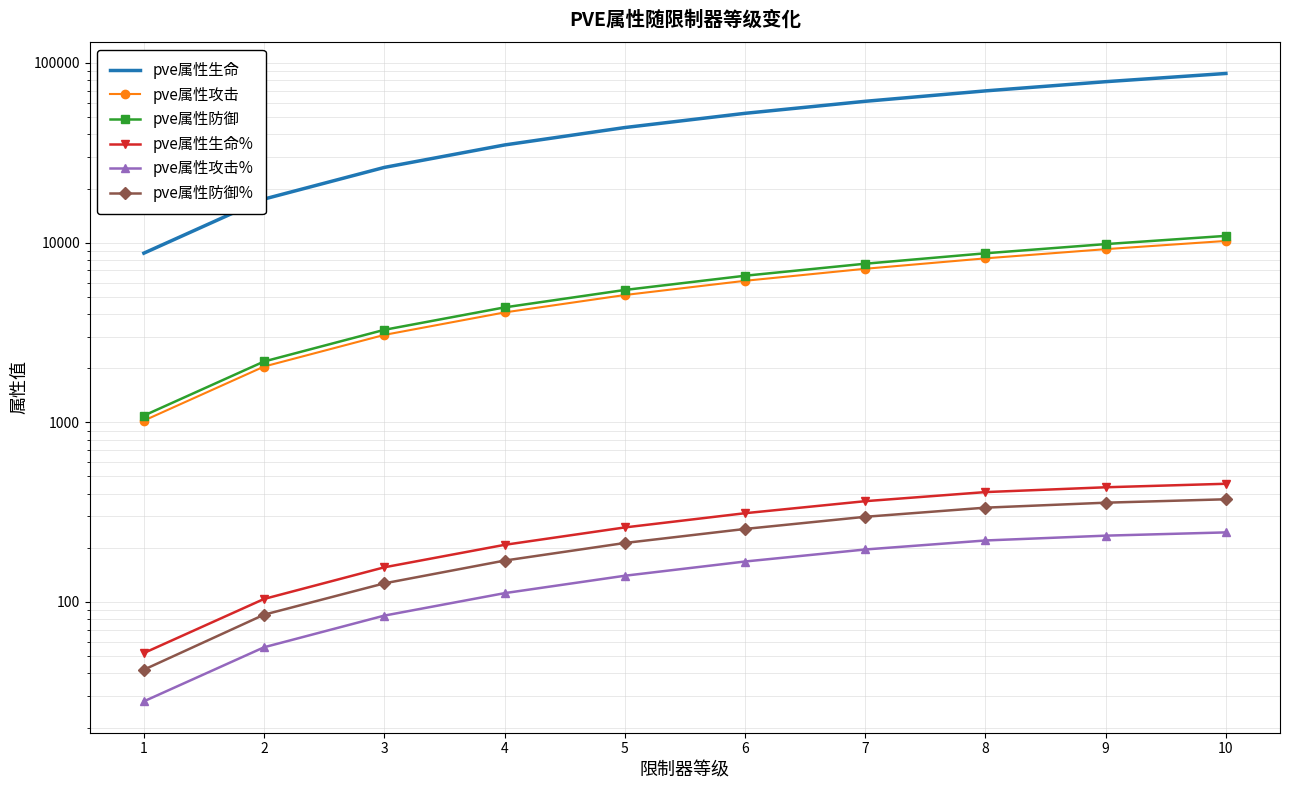

What is the difference between the second highest and minimum values in the pve属性防御% series?

315